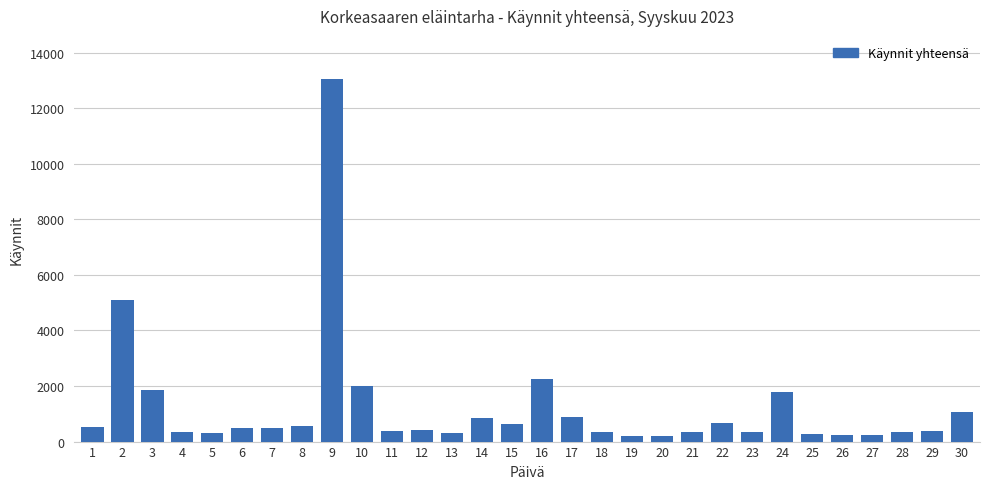

What is the maximum value shown in the chart?

13039